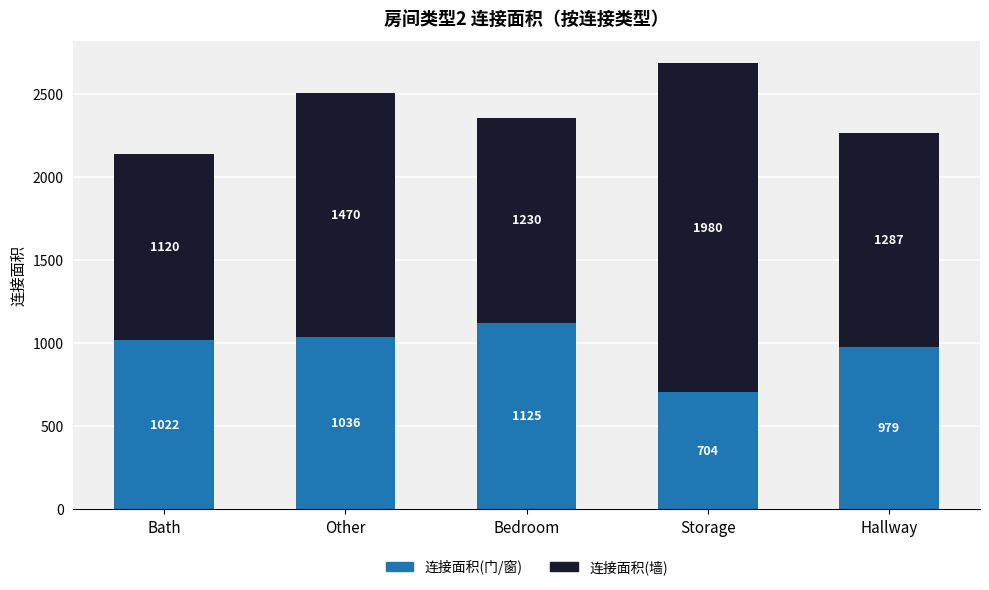

Is it true that 连接面积(门/窗) equals 1331 at Hallway?

False